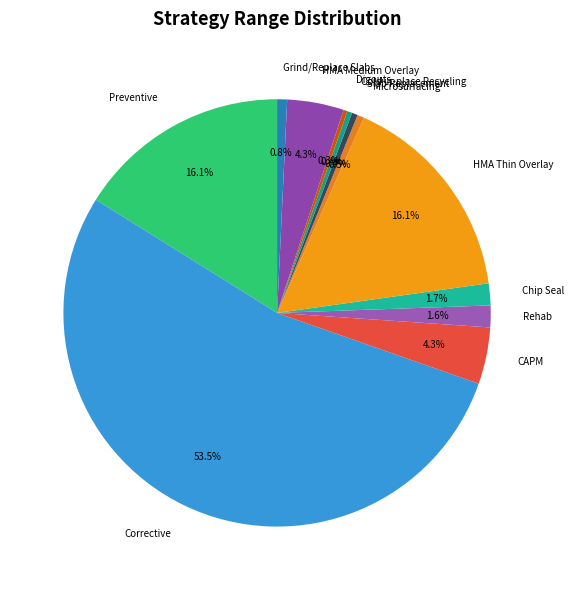

How much of the chart is everything except Chip Seal?

98.3%